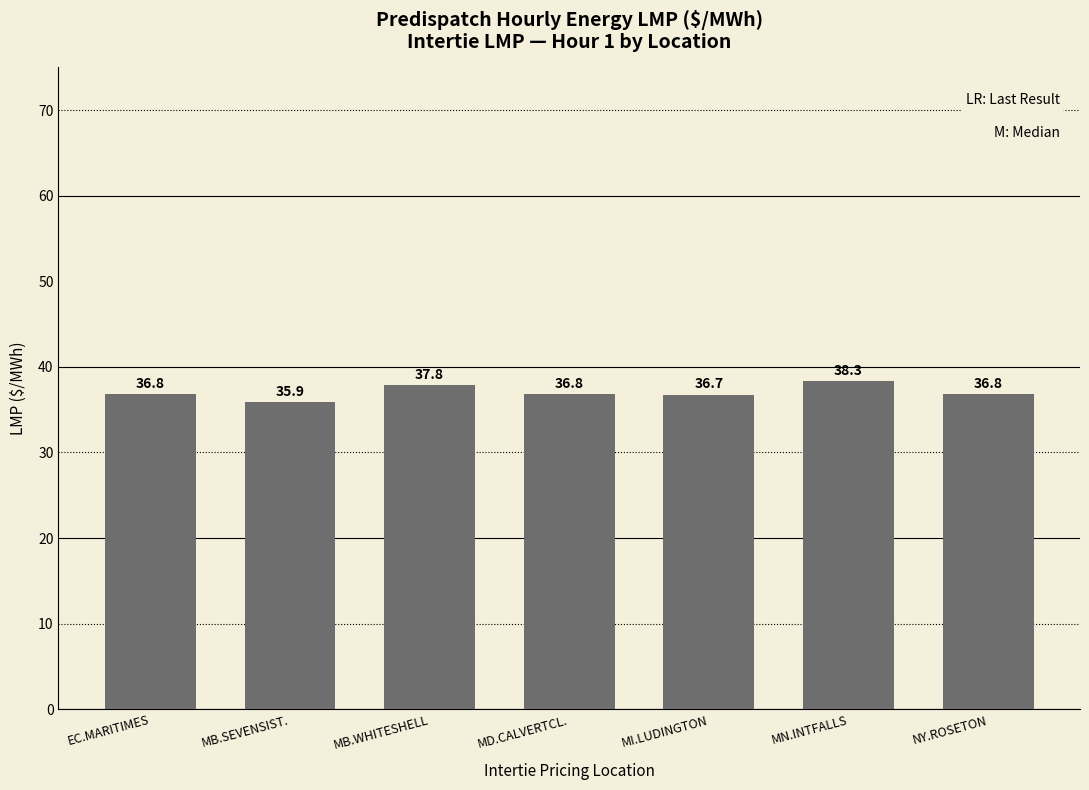

What is the change in value from MB.WHITESHELL to MI.LUDINGTON?

-1.1